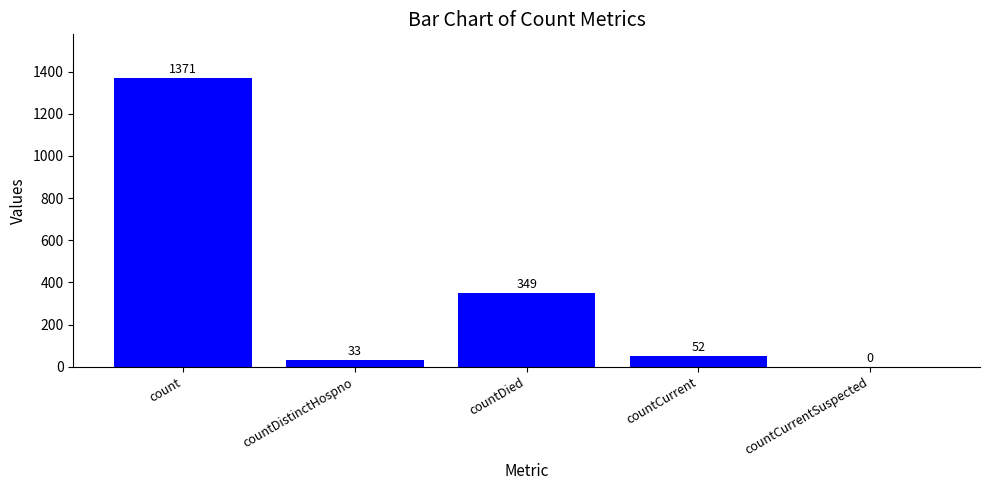

Are the bars horizontal?

No